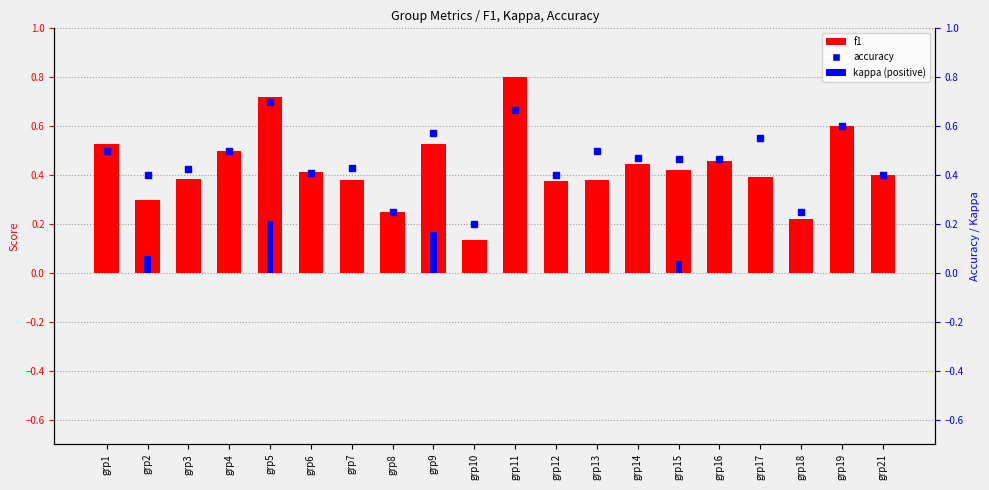

How many groups of bars are there?

20